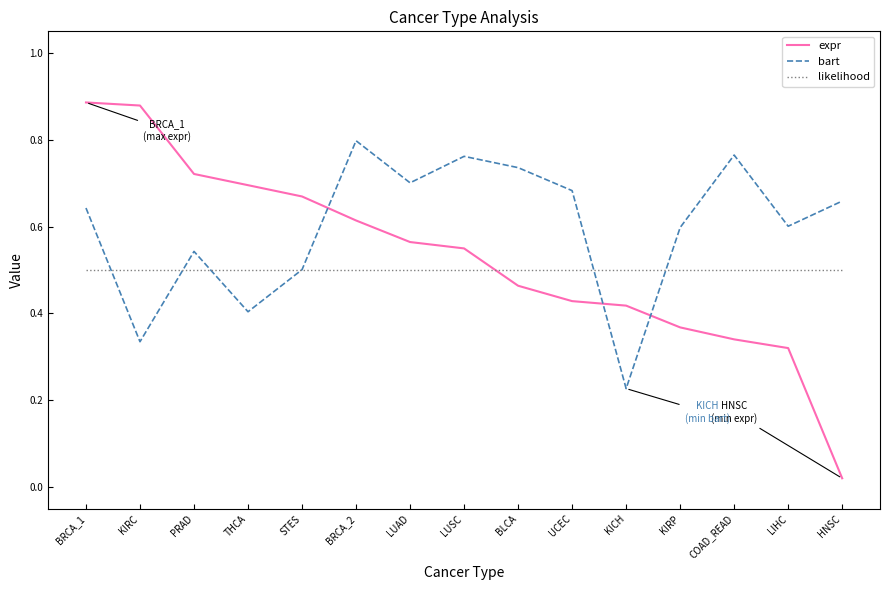

What position from the left is LUAD?

7